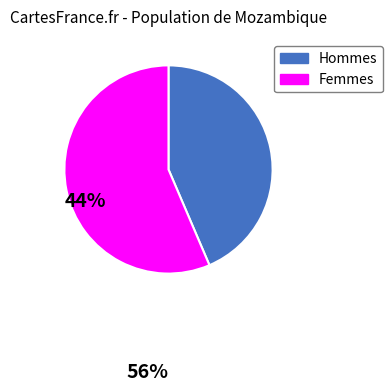

True or false: Hommes accounts for 44% of the total.

True